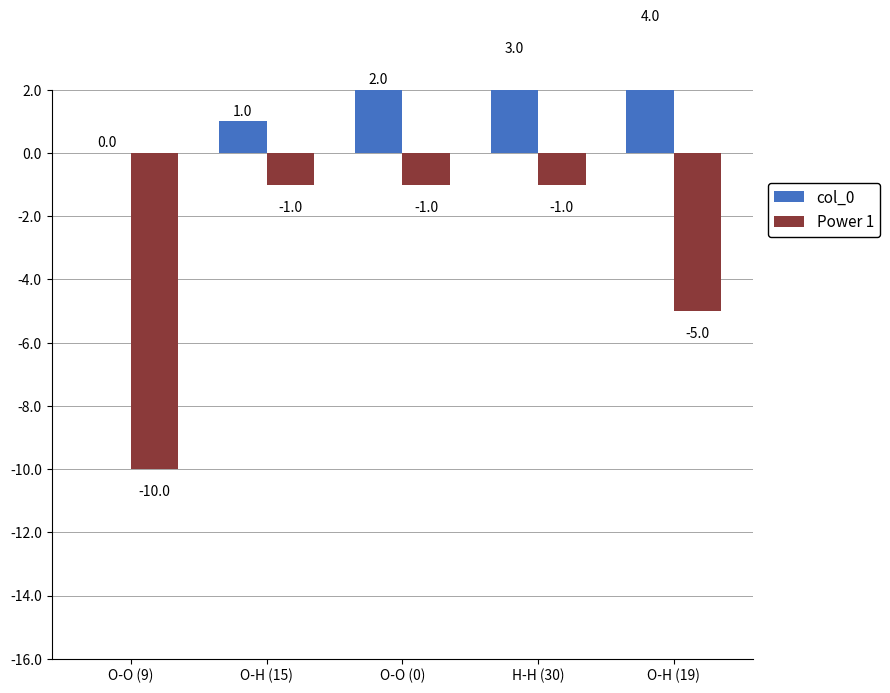

Is it true that col_0 equals 4 at O-H (19)?

True